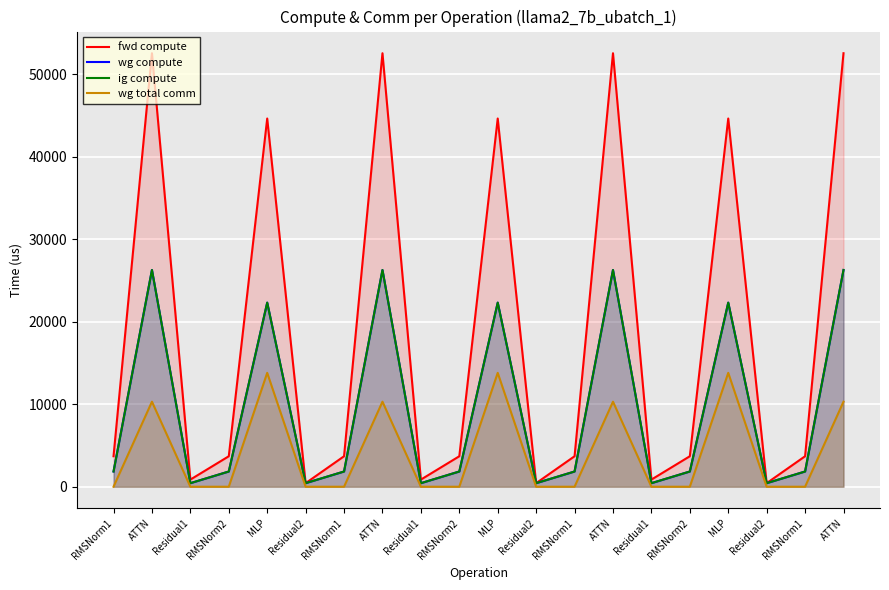

What is the average value of the fwd compute series?

18688.3